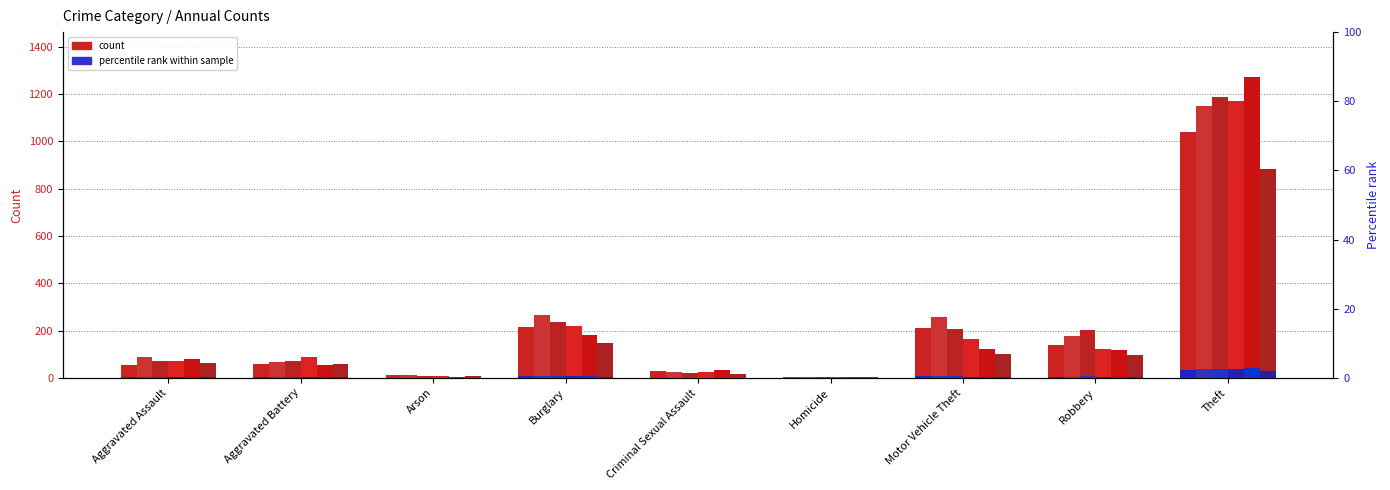

At which label is 2017 closest to 596?

Burglary